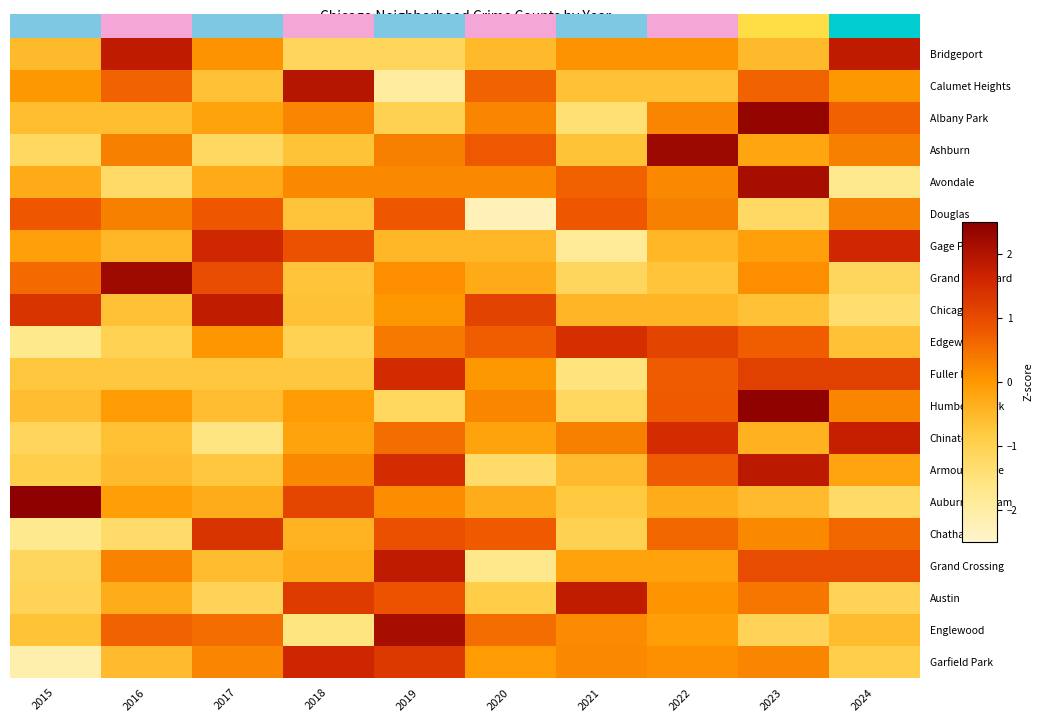

Which has a higher value, 2023 or 2019?

2023